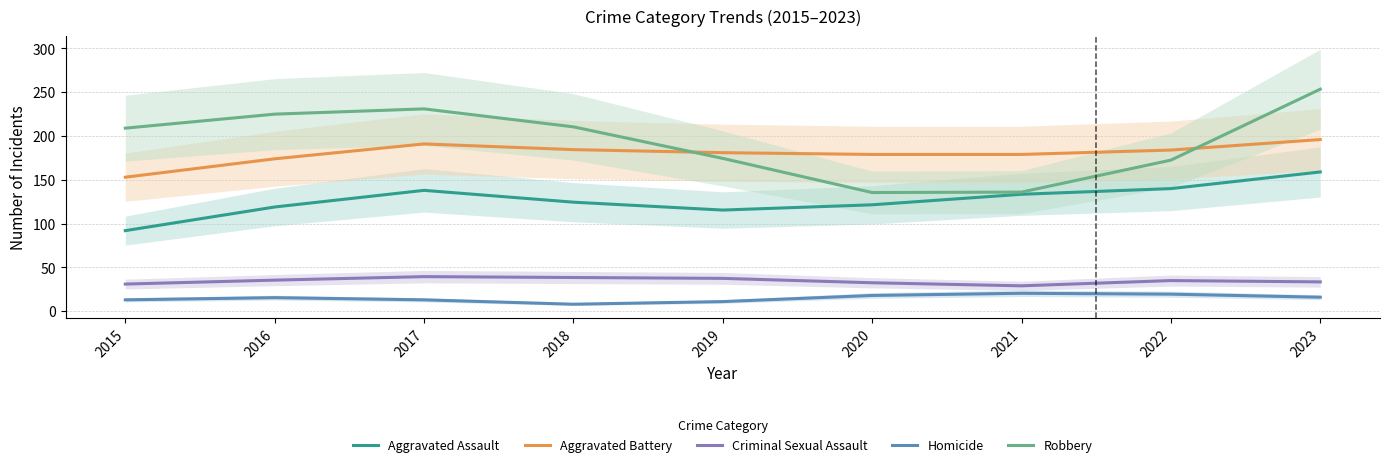

Which series changed the most between 2020 and 2021?

Aggravated Assault